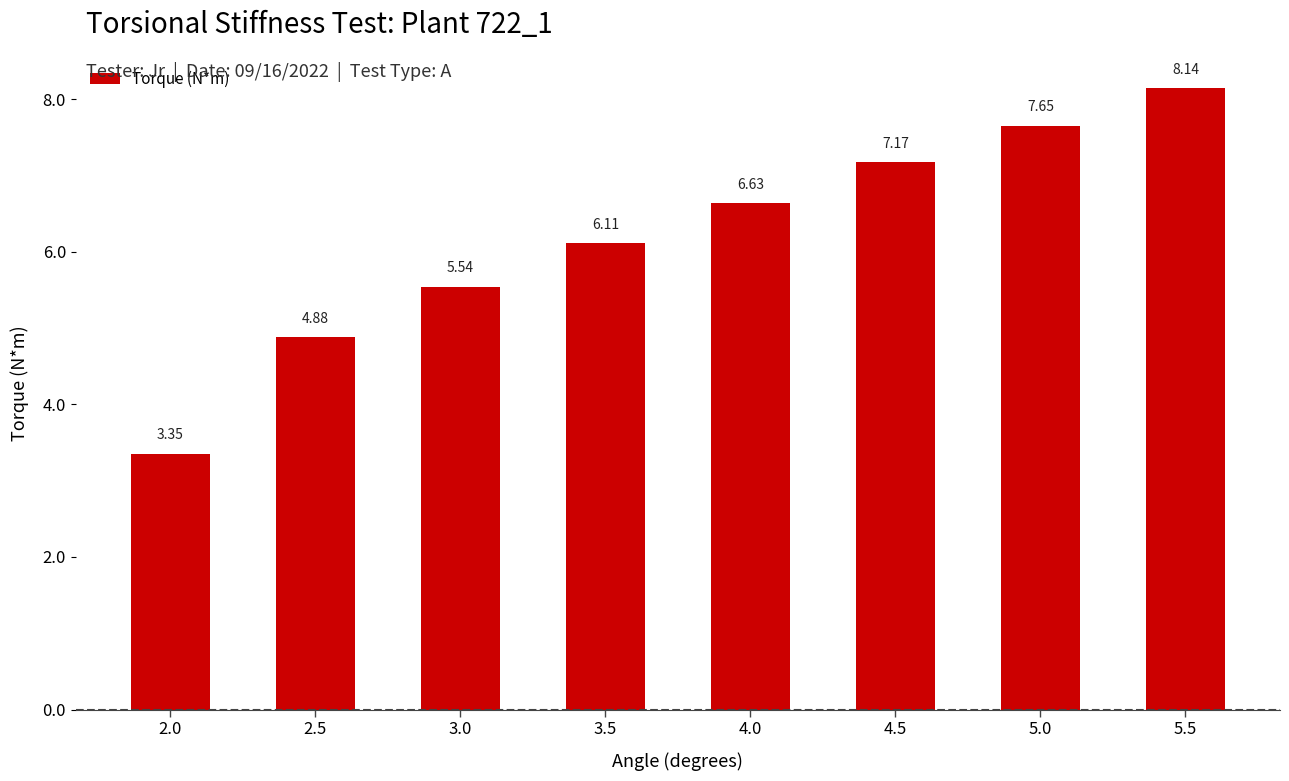

What is the change in value from 4.0 to 5.0?

+1.0